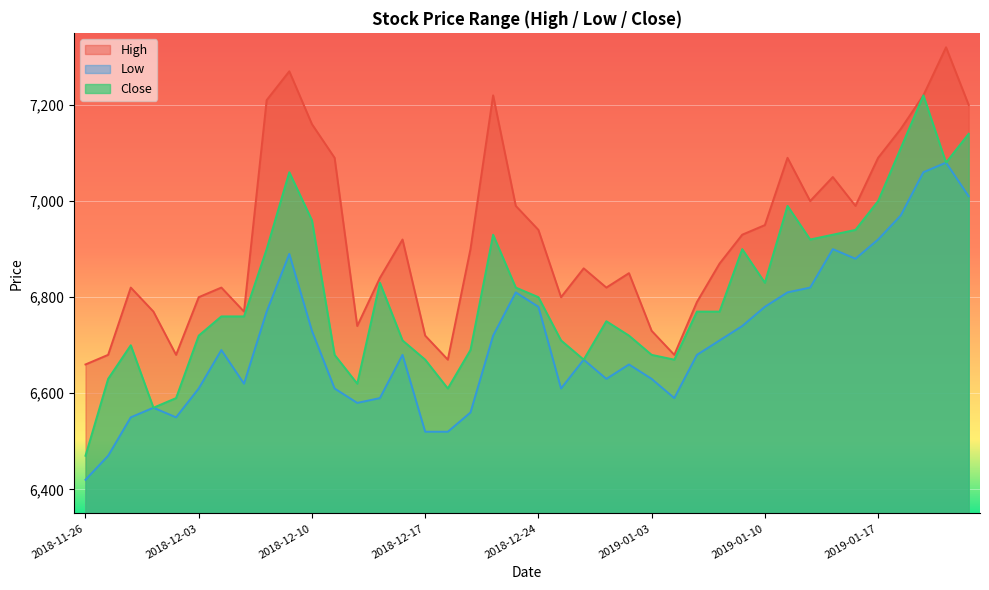

What is the value of the Close point at the 22nd from the left?

6710